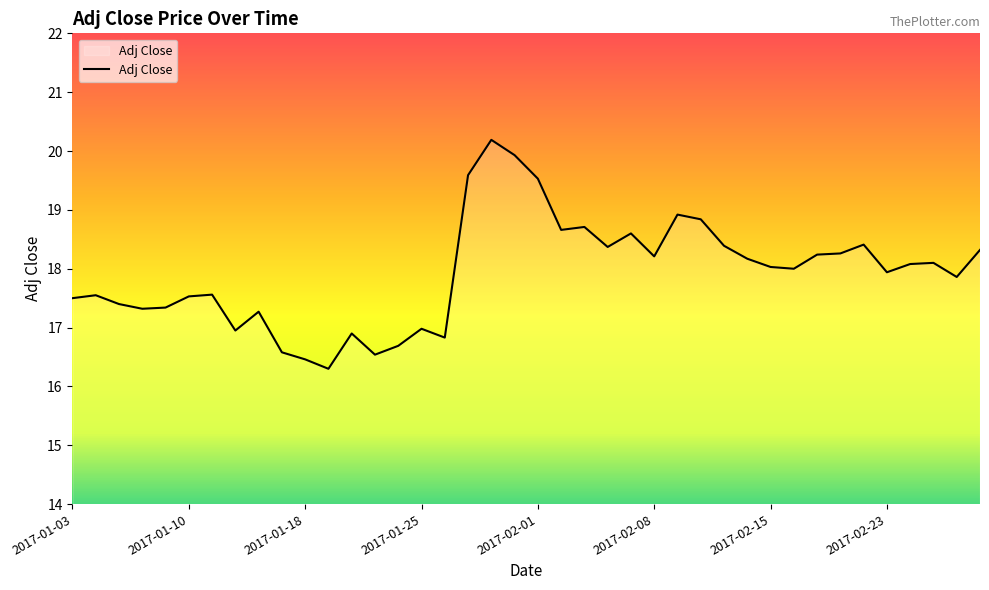

What is the difference between the maximum and minimum values?

3.9